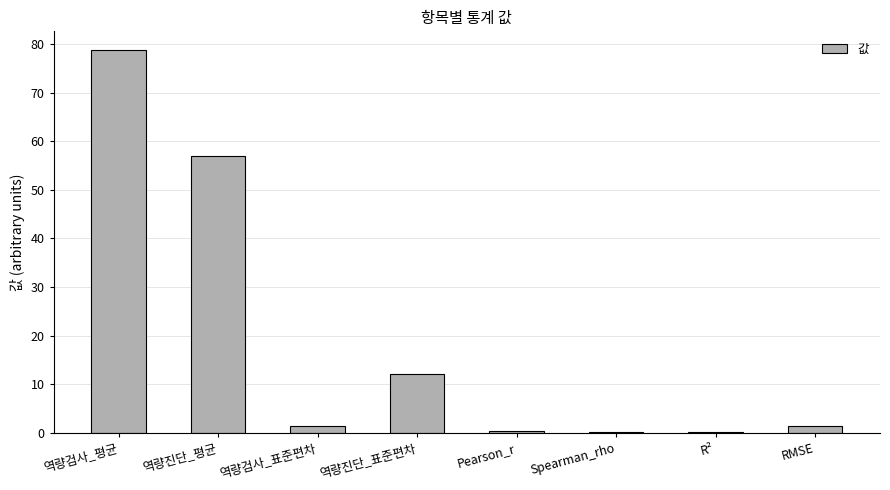

What is the change in value from 역량진단_평균 to Spearman_rho?

-56.8